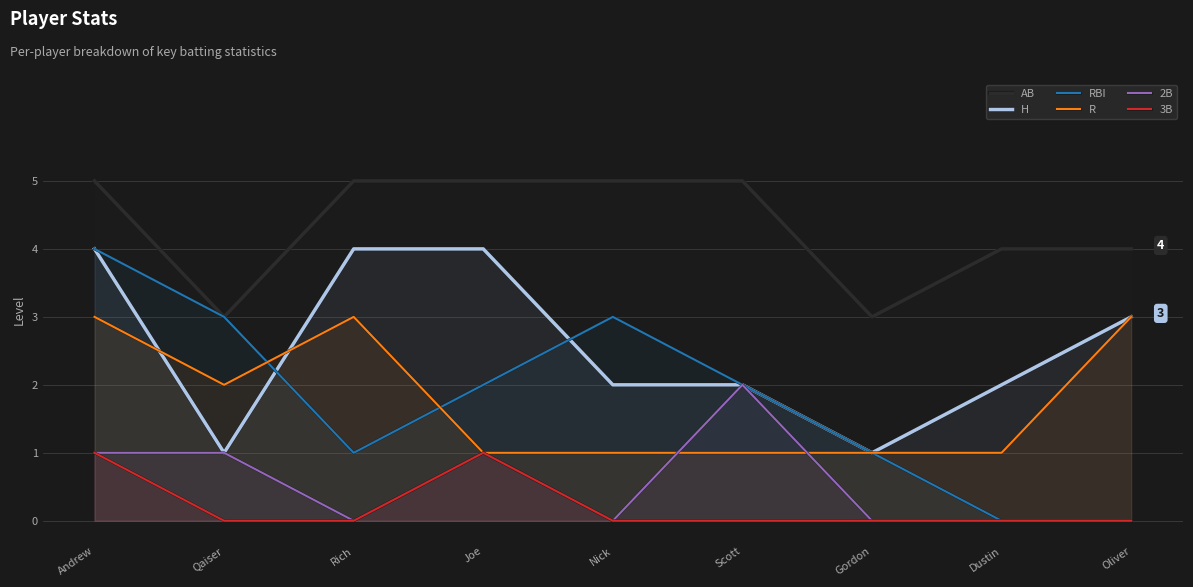

The value of AB at Nick is 1. True or false?

False